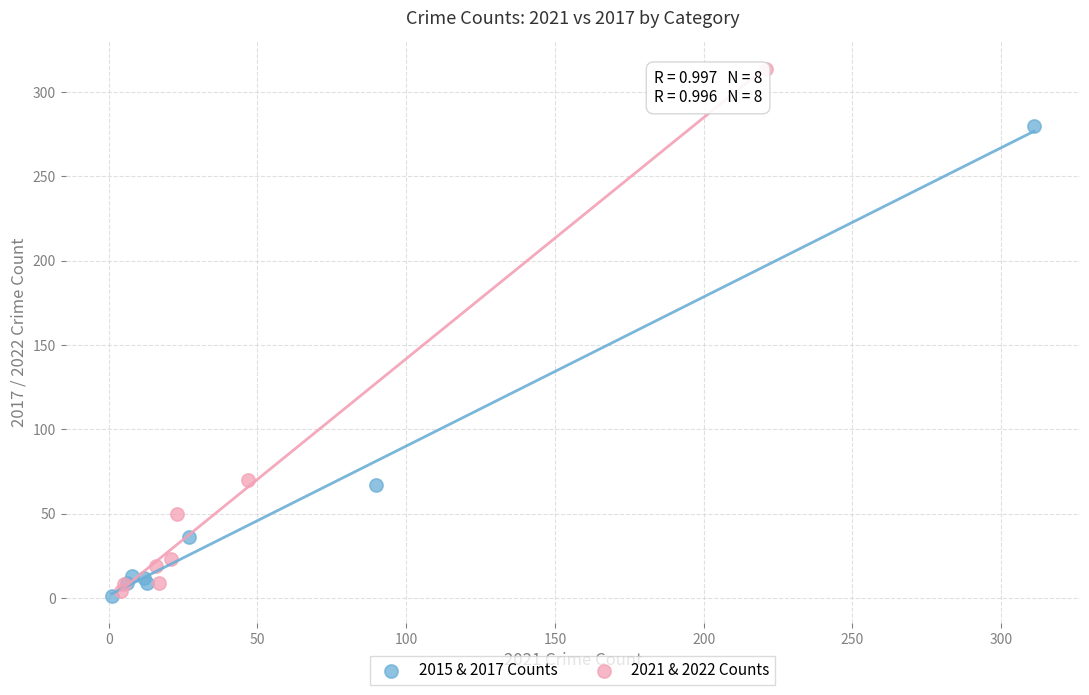

Which series reaches the maximum Y coordinate?

2021 & 2022 Counts